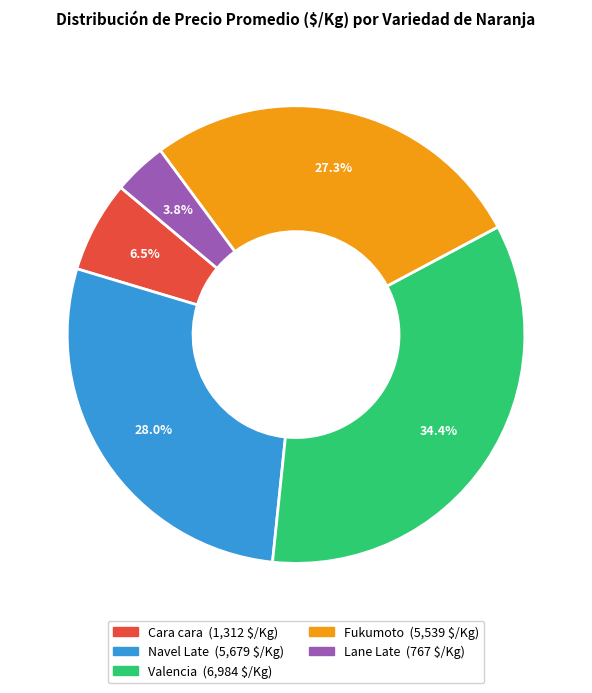

What percentage is NOT represented by Valencia?

65.6%